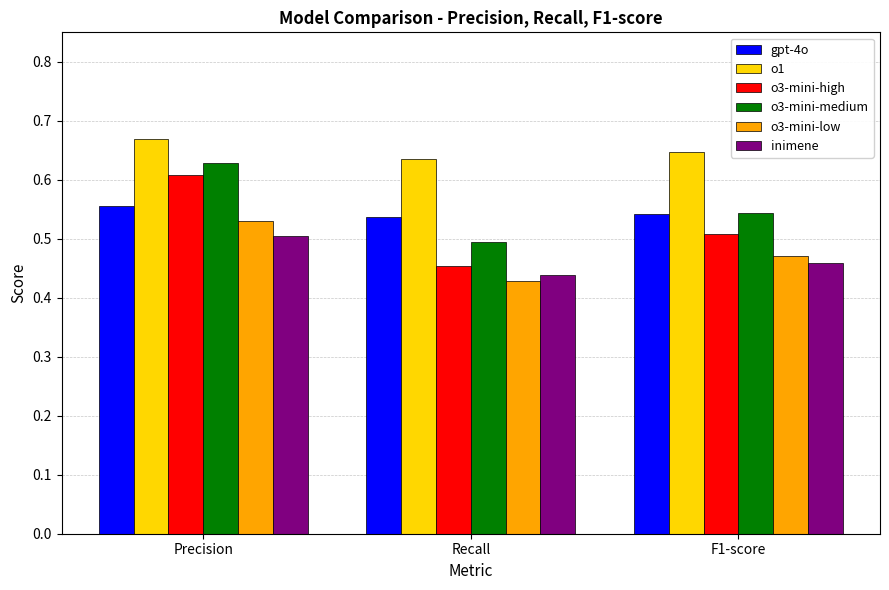

Which category has the highest value in the inimene series?

Precision